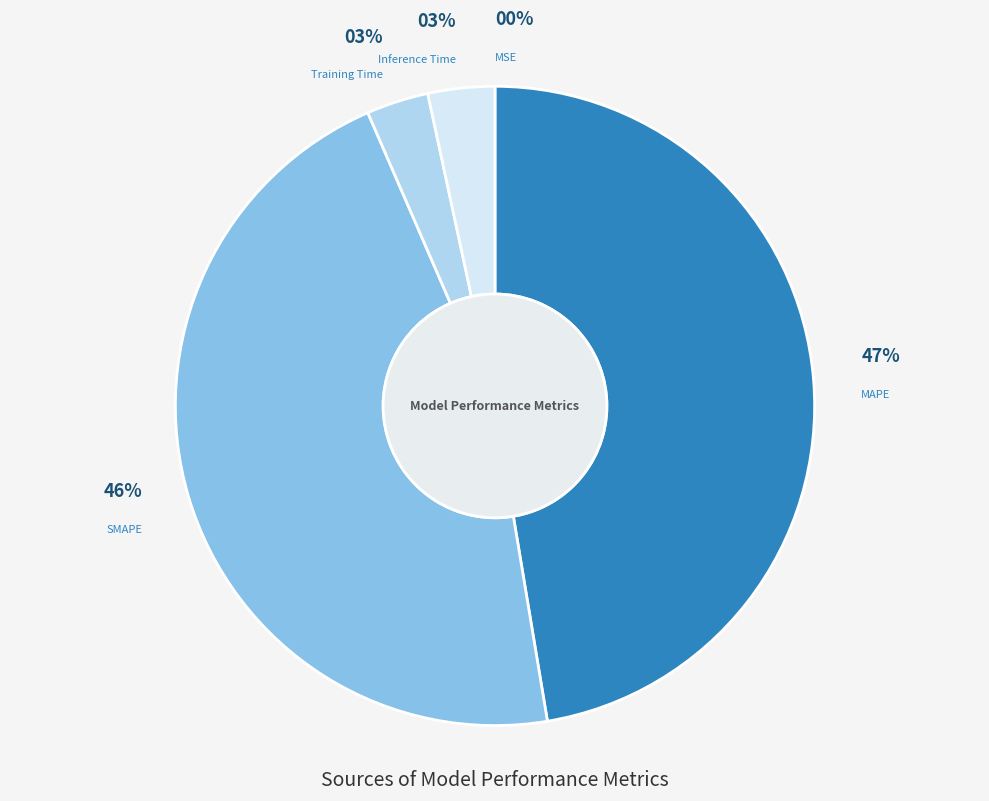

To the nearest percent, what is the average slice percentage?

20%